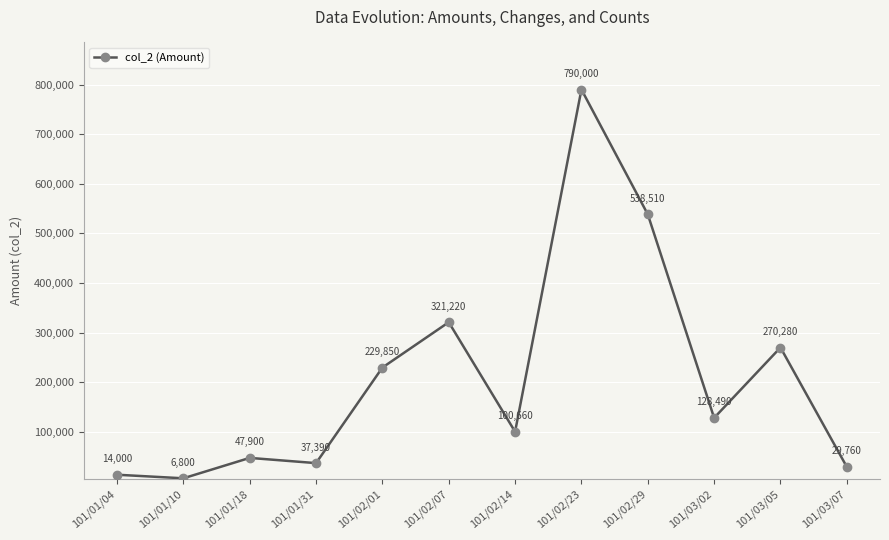

What is the difference between the values at 101/03/07 and 101/03/05?

240520